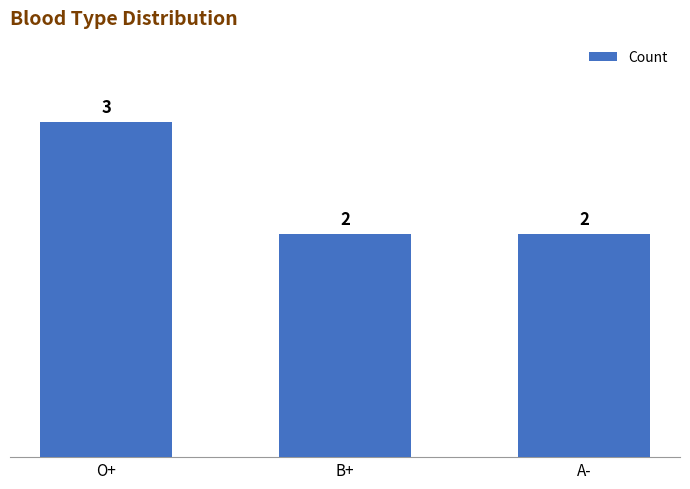

How many values exceed 2?

1